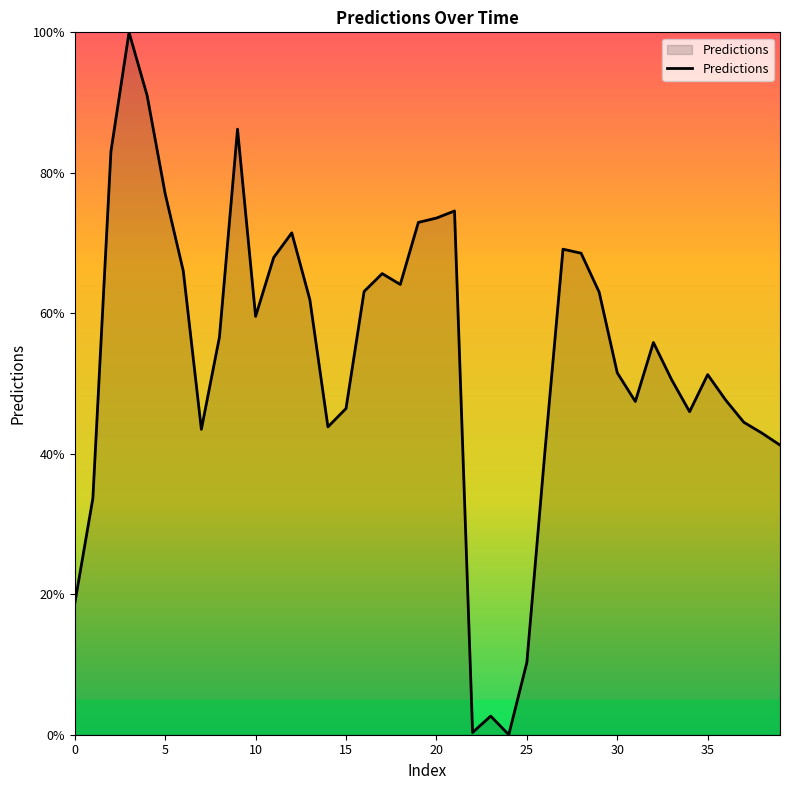

True or false: the data has more than 2 interior local peaks.

True